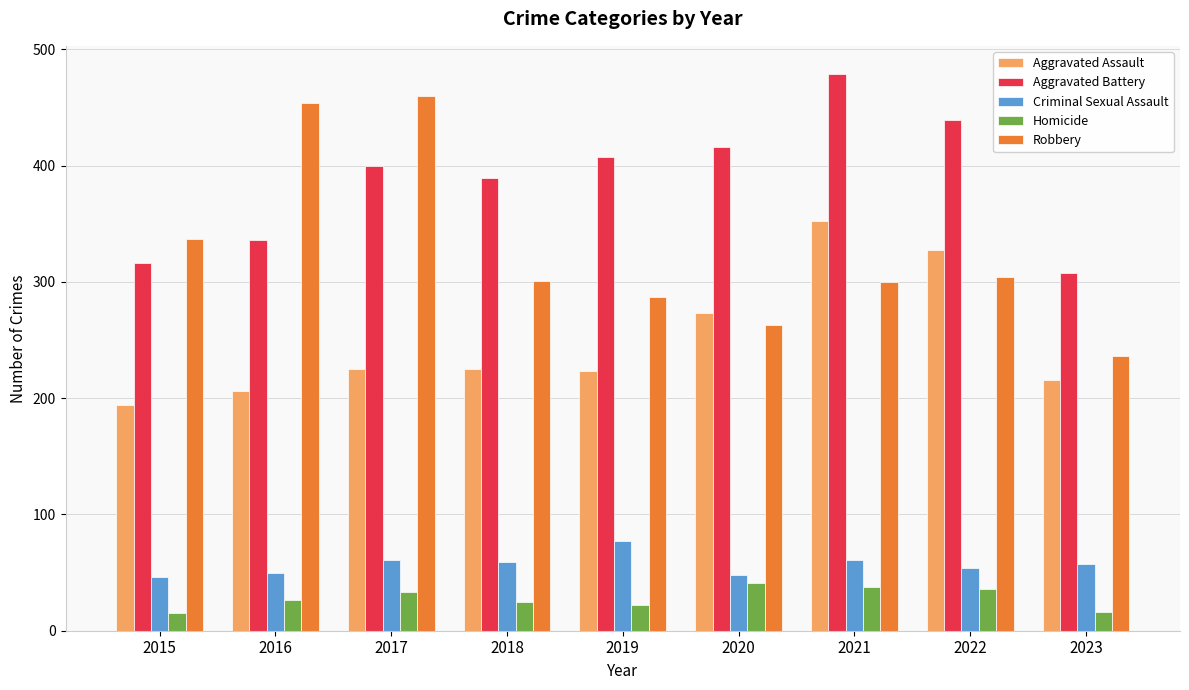

What is the value of the Robbery bar at the 2nd from the left?

454